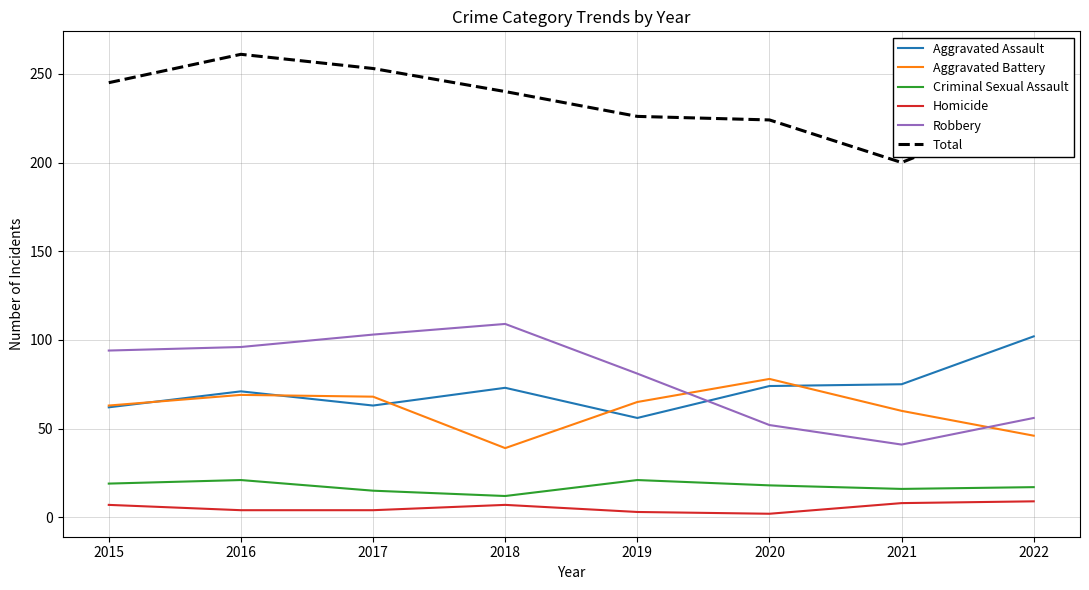

True or false: Aggravated Battery and Robbery cross at least once.

True